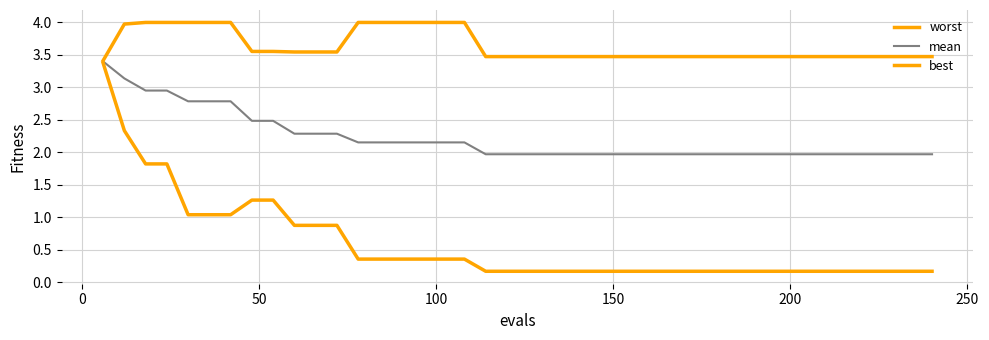

Reading right to left, list all the values displayed in this chart.

worst: 3.5	3.5	3.5	3.5	3.5	3.5	3.5	3.5	3.5	3.5	3.5	3.5	3.5	3.5	3.5	3.5	3.5	3.5	3.5	3.5	3.5	3.5	4.0	4.0	4.0	4.0	4.0	4.0	3.5	3.5	3.5	3.6	3.6	4.0	4.0	4.0	4.0	4.0	4.0	3.4
mean: 2.0	2.0	2.0	2.0	2.0	2.0	2.0	2.0	2.0	2.0	2.0	2.0	2.0	2.0	2.0	2.0	2.0	2.0	2.0	2.0	2.0	2.0	2.2	2.2	2.2	2.2	2.2	2.2	2.3	2.3	2.3	2.5	2.5	2.8	2.8	2.8	3.0	3.0	3.1	3.4
best: 0.2	0.2	0.2	0.2	0.2	0.2	0.2	0.2	0.2	0.2	0.2	0.2	0.2	0.2	0.2	0.2	0.2	0.2	0.2	0.2	0.2	0.2	0.4	0.4	0.4	0.4	0.4	0.4	0.9	0.9	0.9	1.3	1.3	1.0	1.0	1.0	1.8	1.8	2.3	3.4